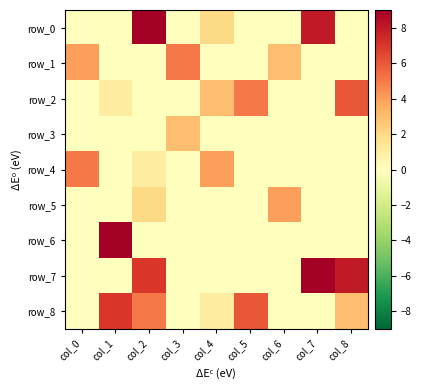

Reading left to right, what are all the values shown in this chart?

row_0: 0	0	9	0	2	0	0	8	0
row_1: 4	0	0	5	0	0	3	0	0
row_2: 0	1	0	0	3	5	0	0	6
row_3: 0	0	0	3	0	0	0	0	0
row_4: 5	0	1	0	4	0	0	0	0
row_5: 0	0	2	0	0	0	4	0	0
row_6: 0	9	0	0	0	0	0	0	0
row_7: 0	0	7	0	0	0	0	9	8
row_8: 0	7	5	0	1	6	0	0	3